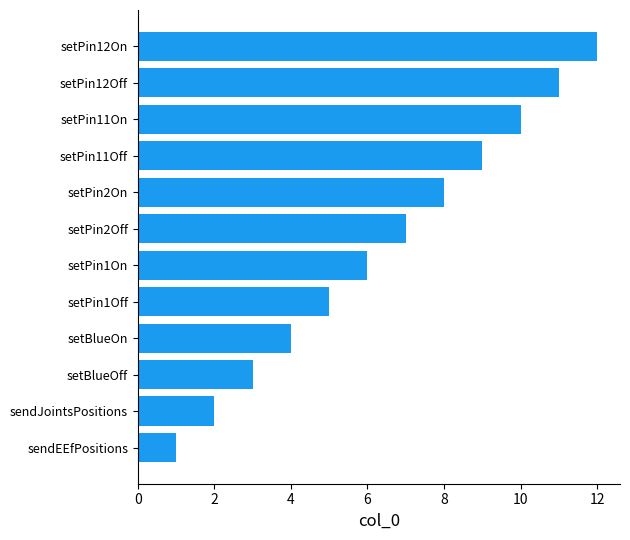

Rank the categories by value from lowest to highest.

sendEEfPositions, sendJointsPositions, setBlueOff, setBlueOn, setPin1Off, setPin1On, setPin2Off, setPin2On, setPin11Off, setPin11On, setPin12Off, setPin12On